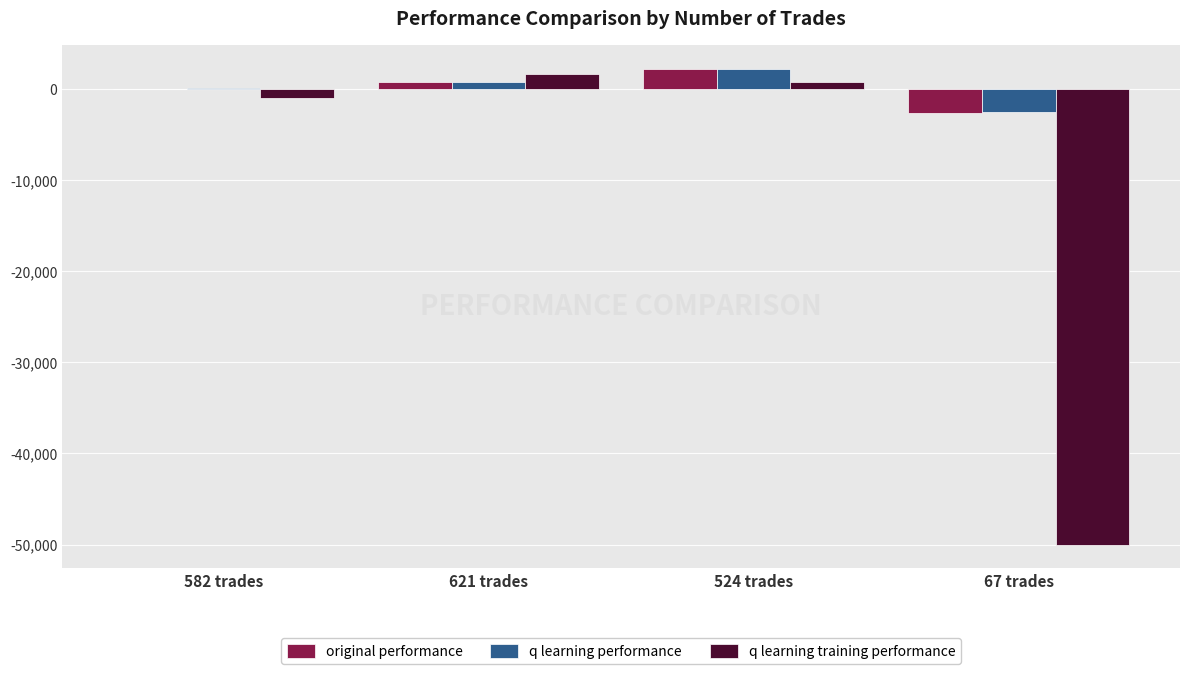

Reading right to left, extract all data points from this chart.

original performance: 67 trades=-2704.6	524 trades=2147.4	621 trades=676.9	582 trades=-72.1
q learning performance: 67 trades=-2582.7	524 trades=2136.5	621 trades=770.3	582 trades=16.0
q learning training performance: 67 trades=-50000.0	524 trades=687.9	621 trades=1618.9	582 trades=-1036.4